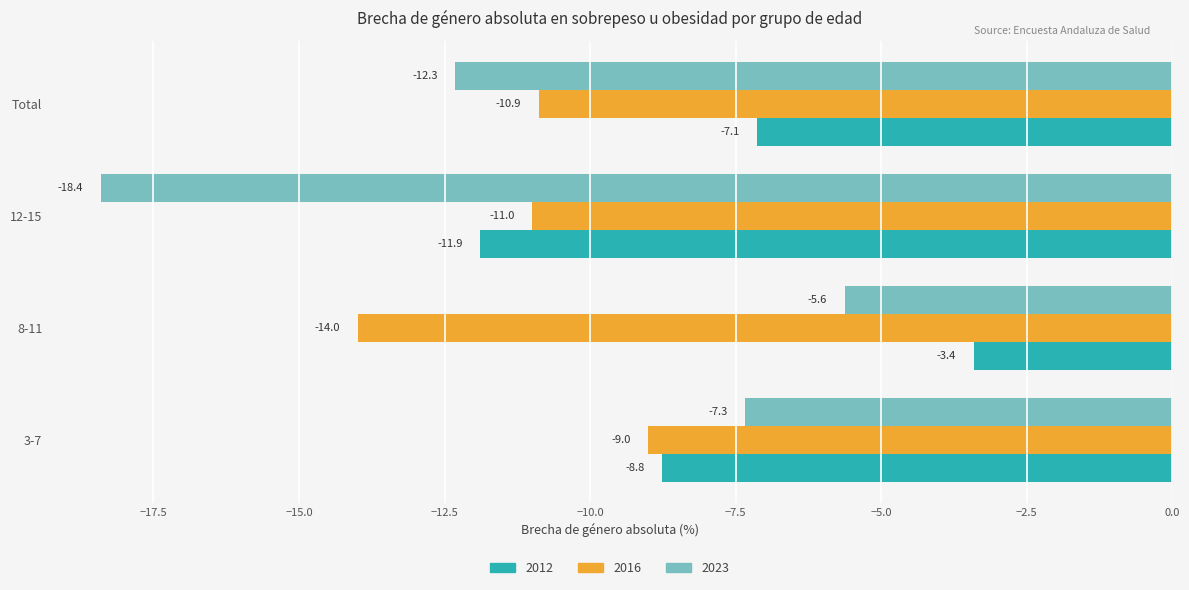

At which category does the chart reach its minimum across all series?

12-15